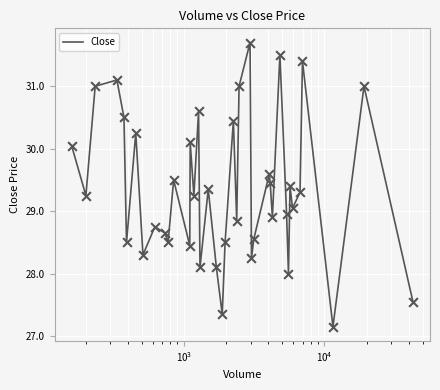

What is the maximum value shown in the chart?

31.7